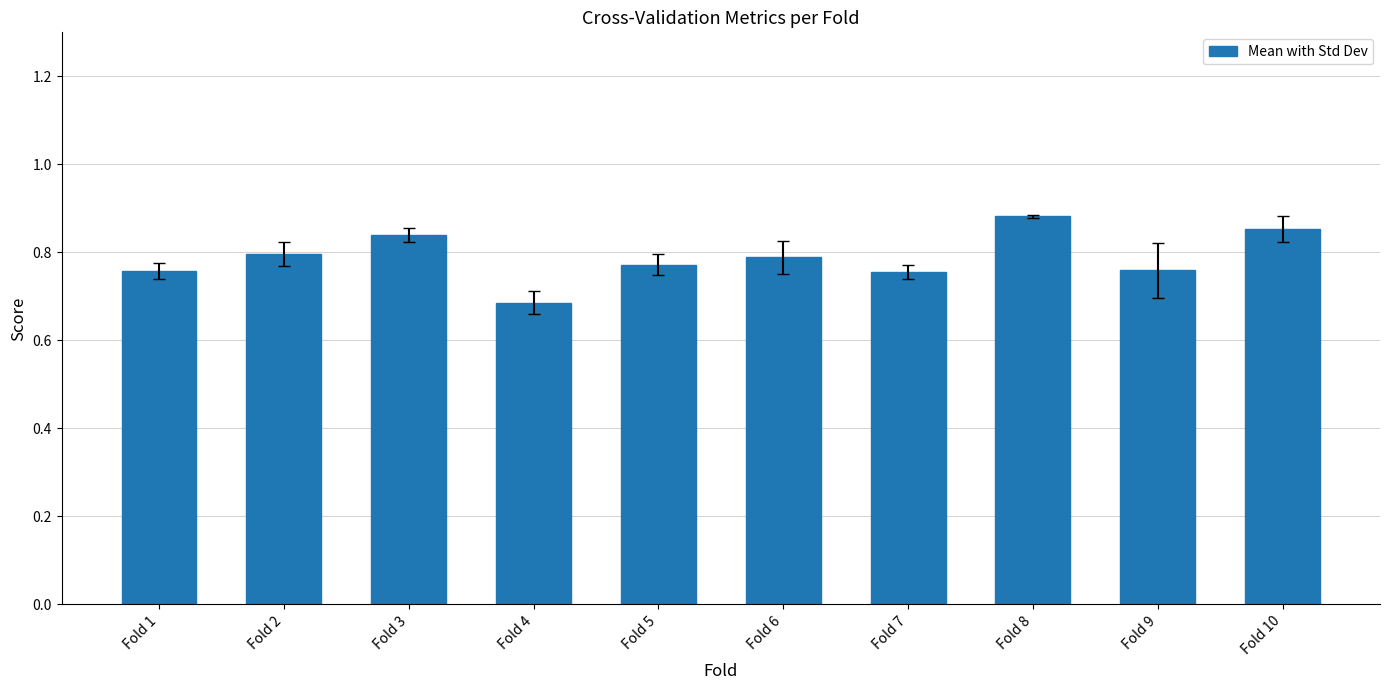

What is the sum of all values?

7.9